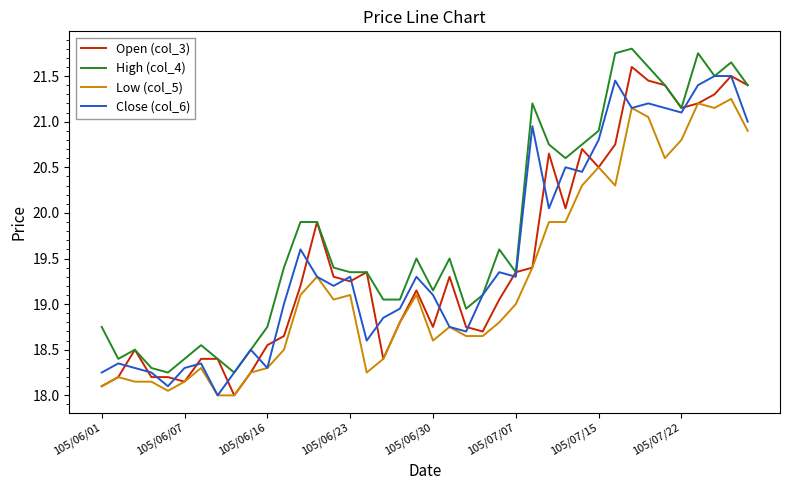

True or false: High (col_4) and Low (col_5) intersect in this chart.

False